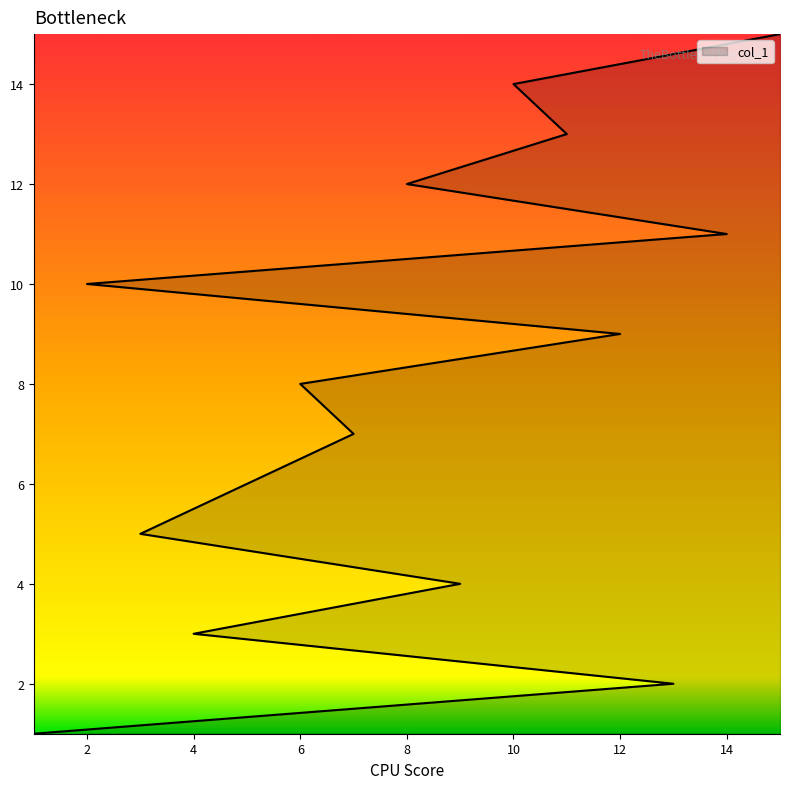

What is the label of the 9th point from the left?

12